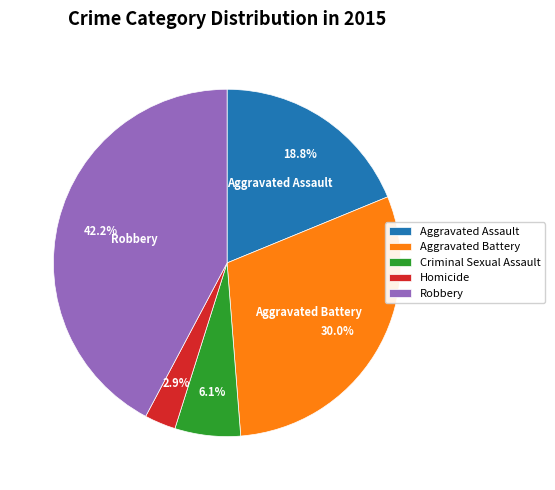

Which category has the biggest portion of the pie?

Robbery